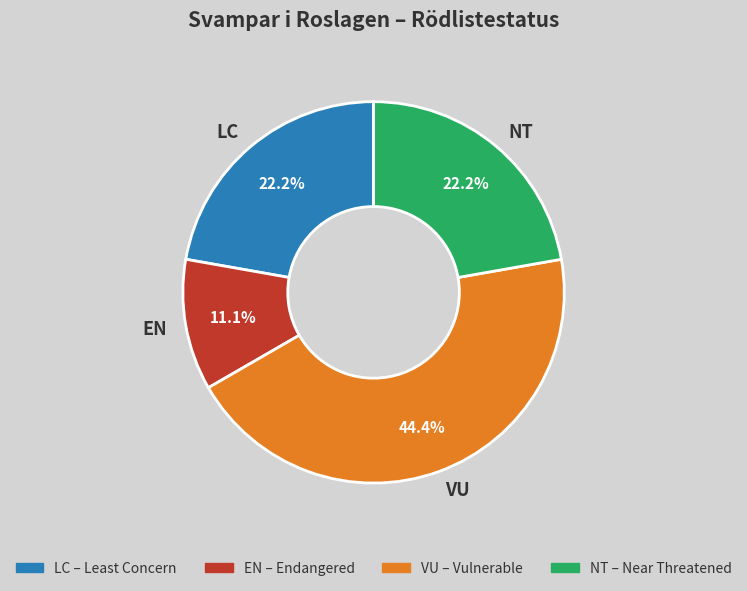

How many slices are in this pie chart?

4